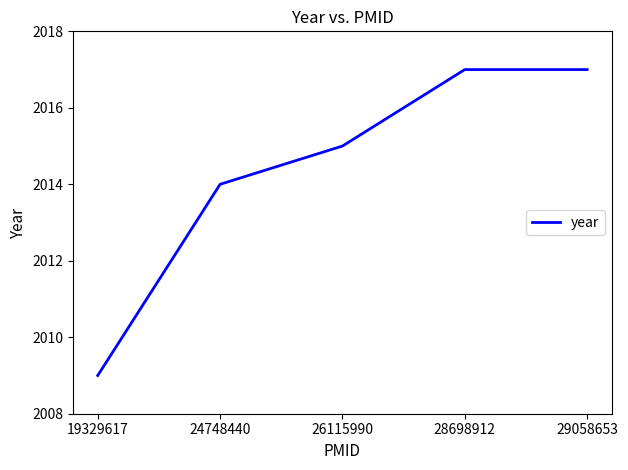

Which category has the lowest value across all series?

19329617